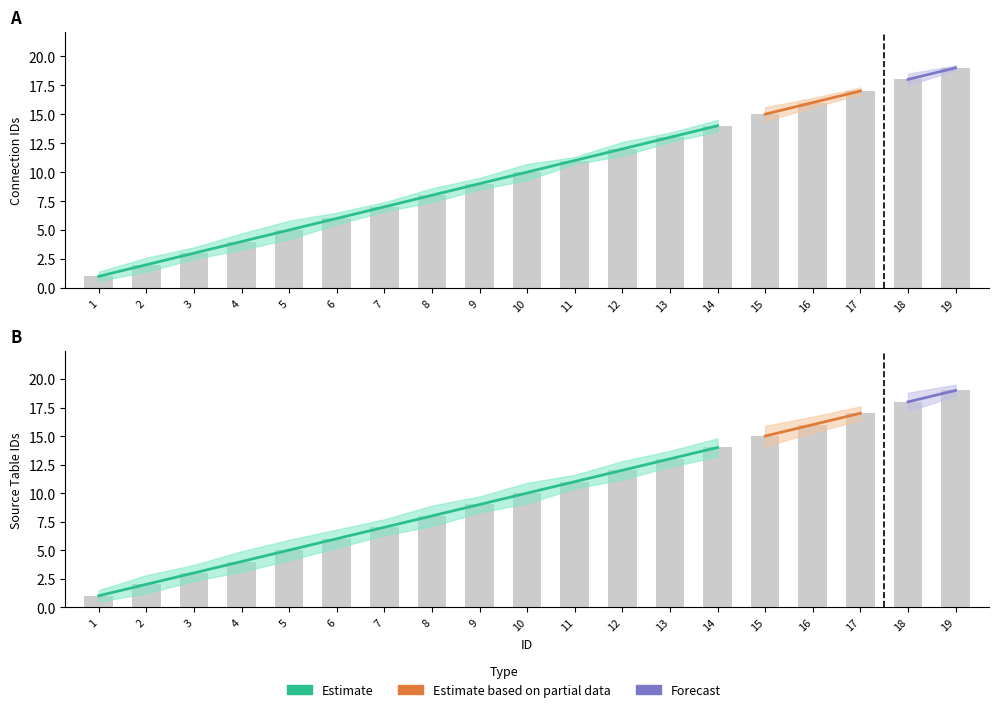

What is the difference between the highest and lowest values at 2?

1.6